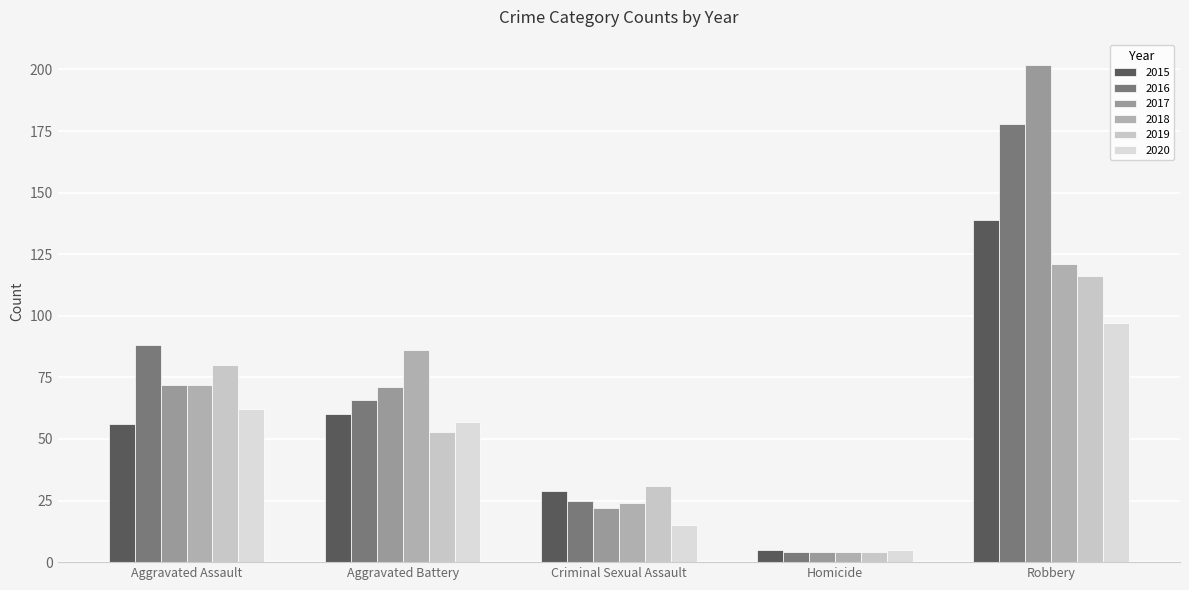

What is the label of the 2nd bar from the left?

Aggravated Battery